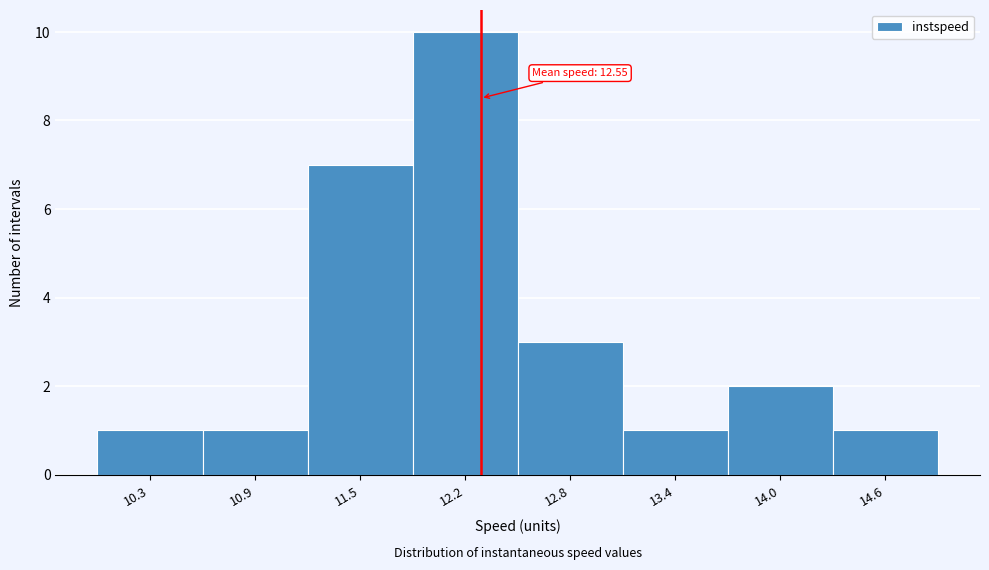

Reading right to left, what are all the values shown in this chart?

1	2	1	3	10	7	1	1